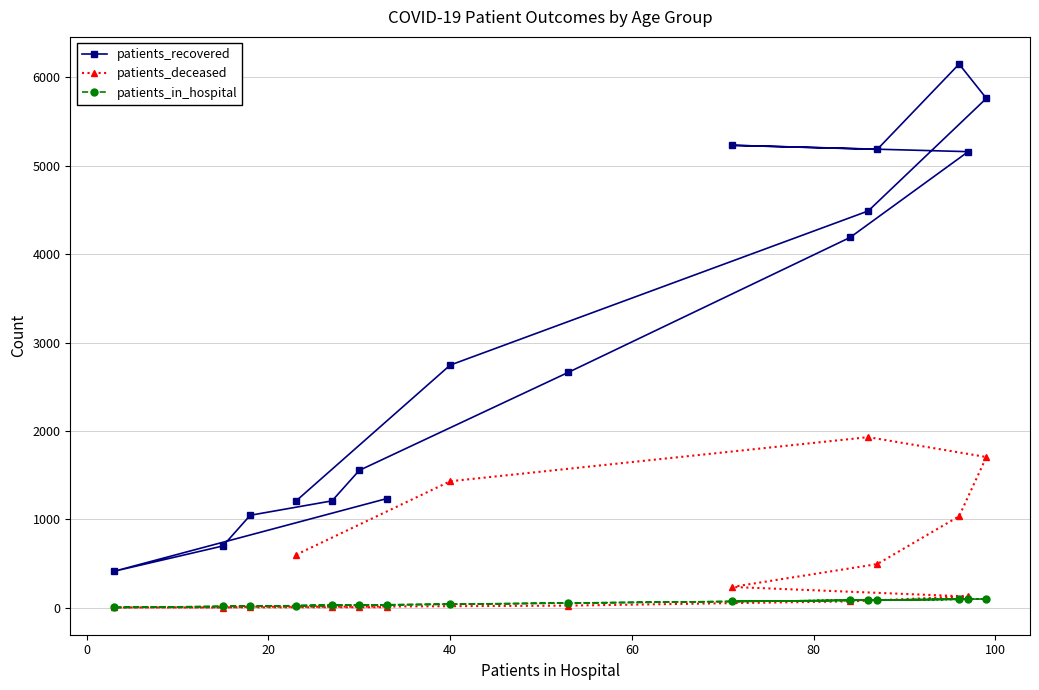

How many data points does each series have?

16